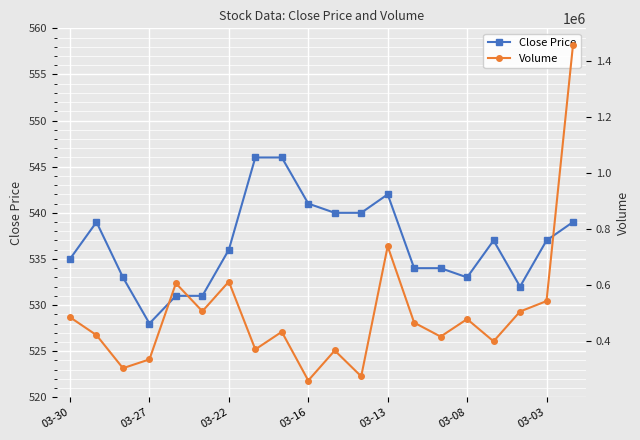

Is it true that Close Price equals 535 at 03-30?

True